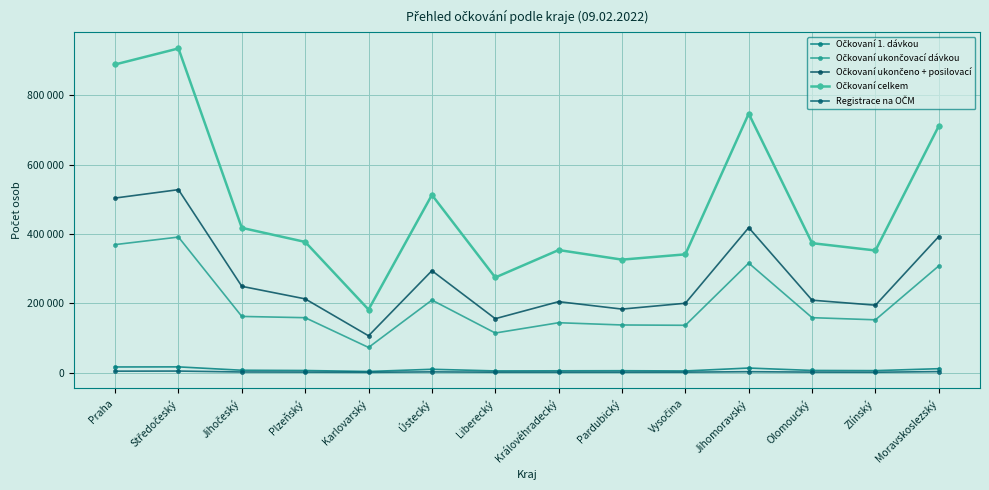

What is the label of the 8th point from the left?

Královéhradecký